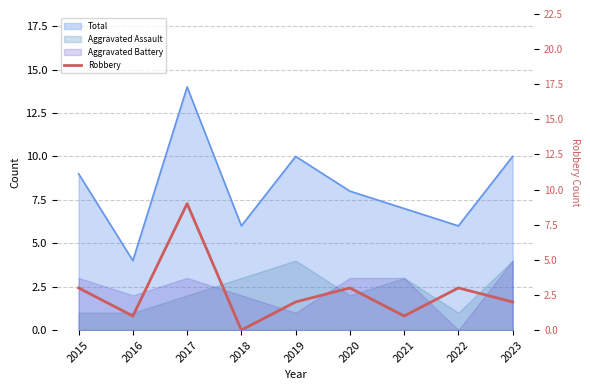

Count the number of values greater than 2.

4